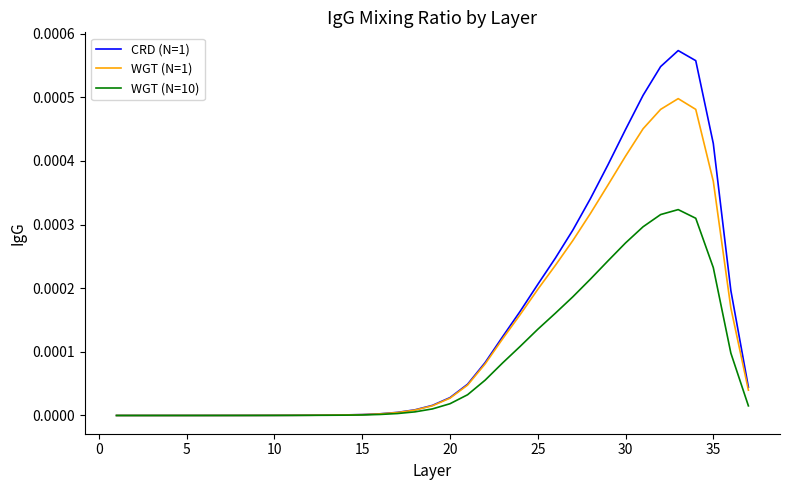

Which series has the largest range (max minus min)?

CRD (N=1)